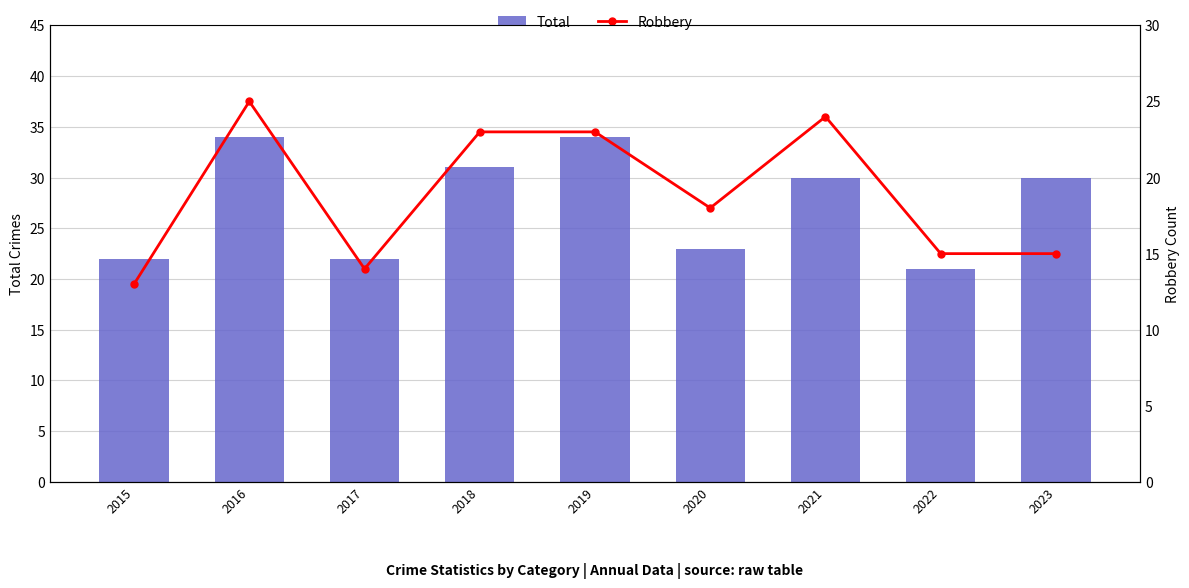

The value of Total at 2016 is 53. True or false?

False